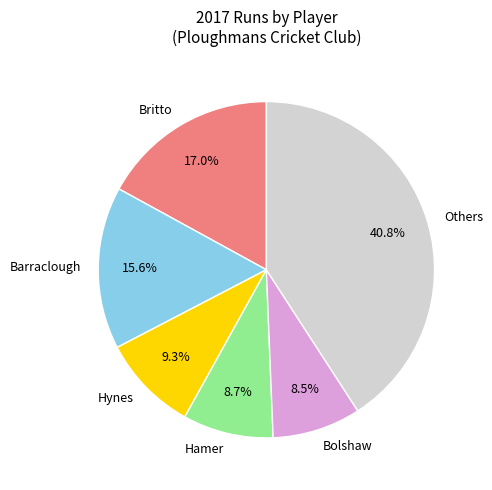

What is the largest slice in the pie chart?

Others